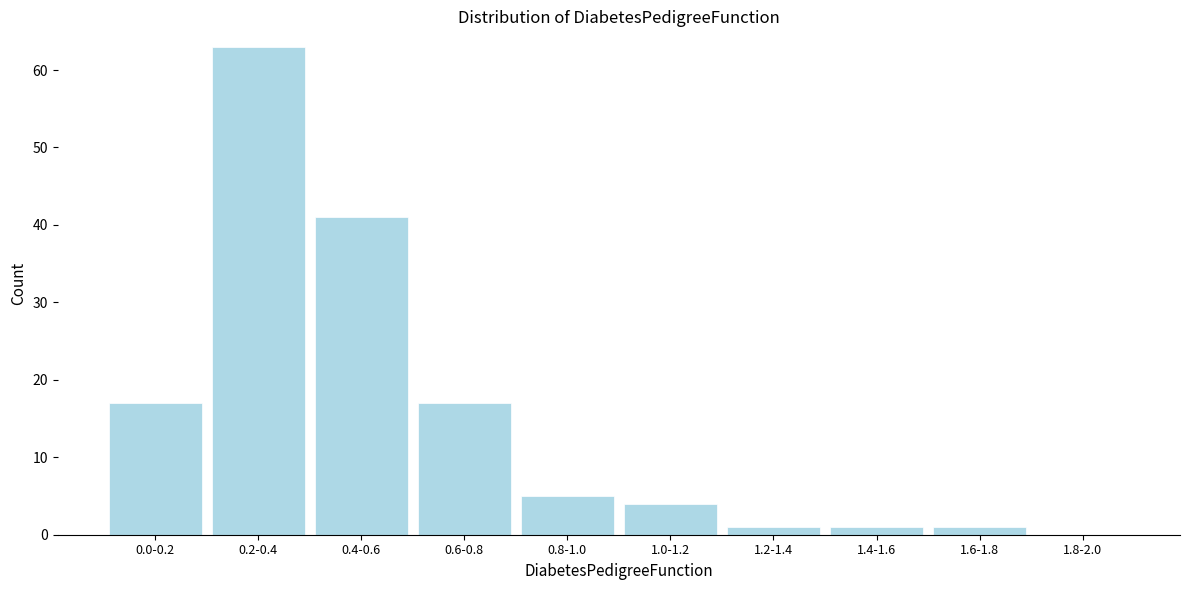

Reading left to right, list all the values displayed in this chart.

0.0-0.2=17	0.2-0.4=63	0.4-0.6=41	0.6-0.8=17	0.8-1.0=5	1.0-1.2=4	1.2-1.4=1	1.4-1.6=1	1.6-1.8=1	1.8-2.0=0